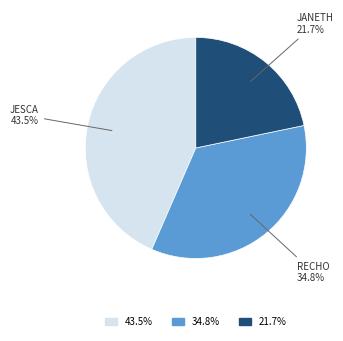

Is there any slice that represents more than half of the pie?

No